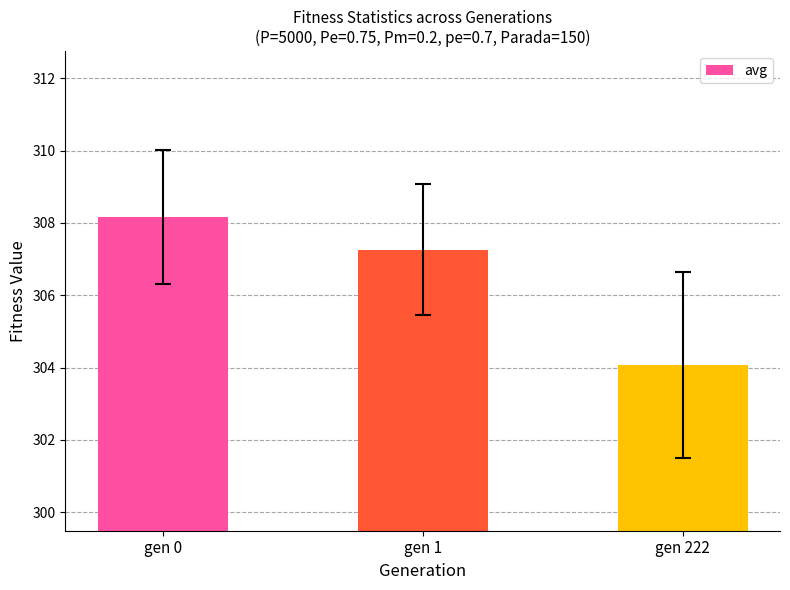

Which category has the highest value across all series?

gen 0